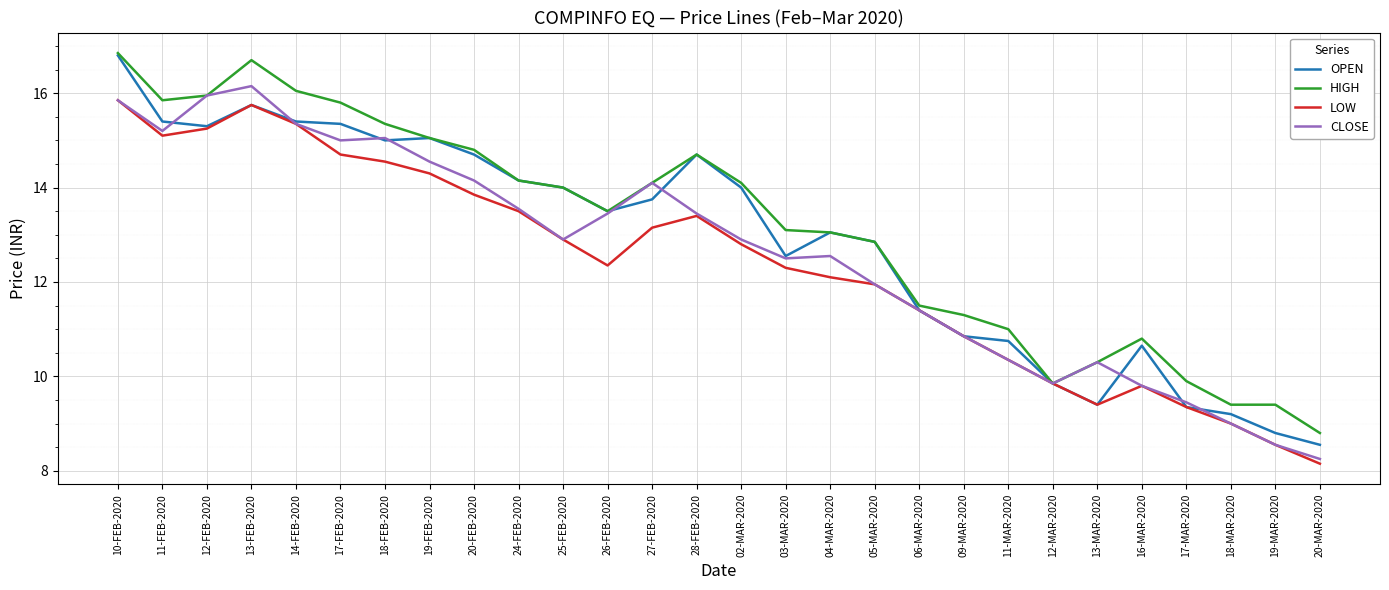

What is the sum of all HIGH values?

368.2